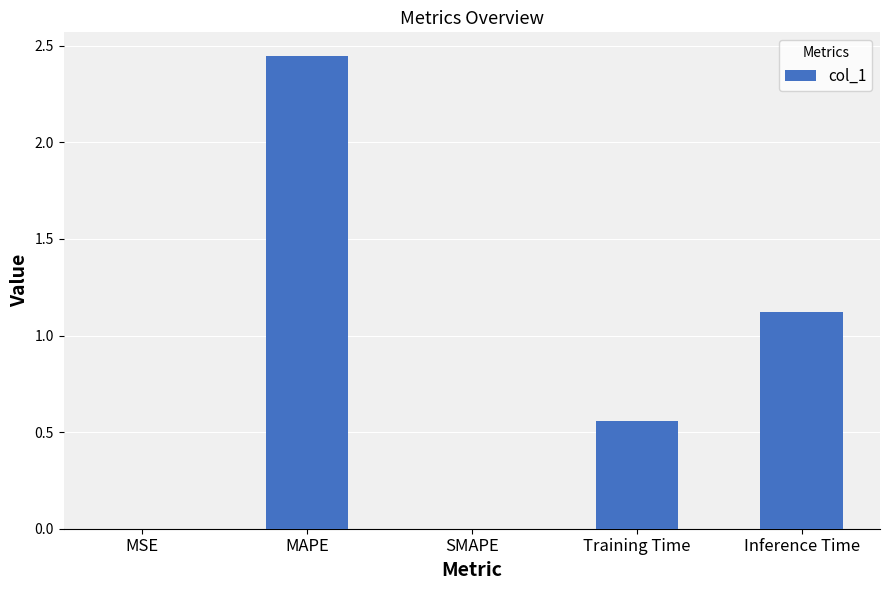

Where is the data nearest to the value 1?

Inference Time